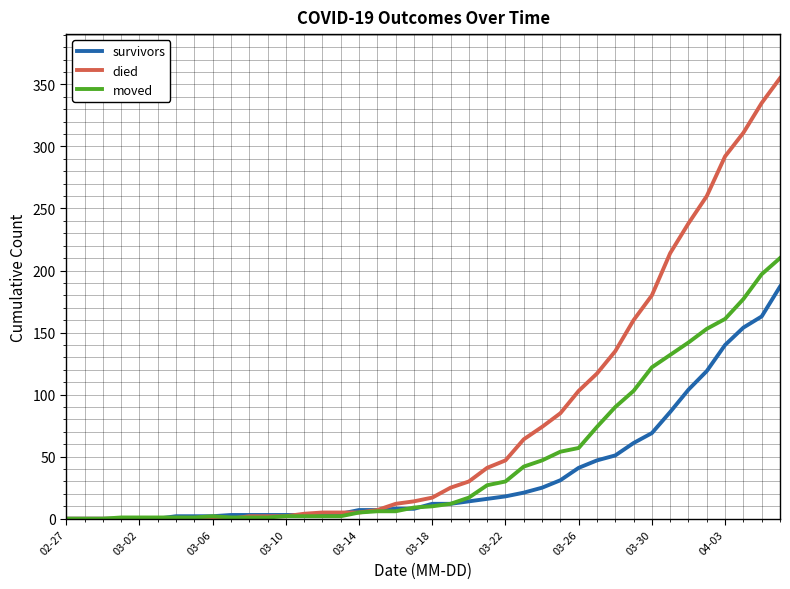

Rank the series by their average value, from highest to lowest.

died, moved, survivors